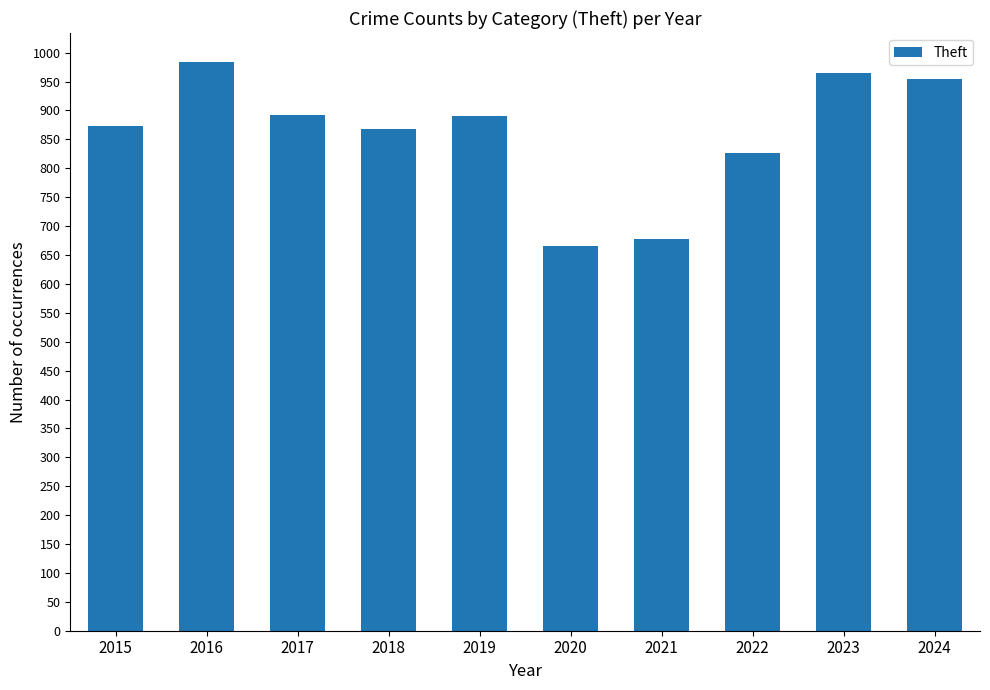

What is the smallest value displayed?

666